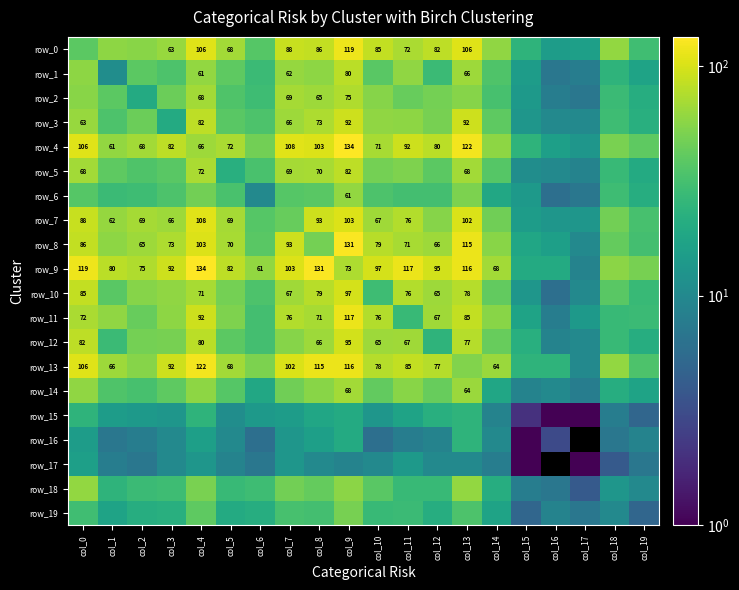

Reading left to right, list all the values displayed in this chart.

row_0: 39	58	56	63	106	68	37	88	86	119	85	72	82	106	59	24	15	16	60	30
row_1: 58	11	39	34	61	40	28	62	58	80	38	59	28	66	35	15	7	8	24	17
row_2: 56	39	20	45	68	35	29	69	65	75	55	43	48	55	32	14	8	7	28	21
row_3: 63	34	45	20	82	38	34	66	73	92	59	58	49	92	40	13	10	10	29	22
row_4: 106	61	68	82	66	72	47	108	103	134	71	92	80	122	58	24	16	13	50	40
row_5: 68	40	35	38	72	22	33	69	70	82	48	52	39	68	37	11	10	9	27	20
row_6: 37	28	29	34	47	33	10	37	38	61	34	31	31	51	19	14	6	7	29	21
row_7: 88	62	69	66	108	69	37	43	93	103	67	76	55	102	46	15	13	13	47	32
row_8: 86	58	65	73	103	70	38	93	48	131	79	71	66	115	56	18	16	10	42	31
row_9: 119	80	75	92	134	82	61	103	131	73	97	117	95	116	68	20	20	9	57	49
row_10: 85	38	55	59	71	48	34	67	79	97	29	76	65	78	41	13	6	10	38	27
row_11: 72	59	43	58	92	52	31	76	71	117	76	27	67	85	56	17	8	14	27	28
row_12: 82	28	48	49	80	39	31	55	66	95	65	67	24	77	43	22	9	10	27	21
row_13: 106	66	55	92	122	68	51	102	115	116	78	85	77	53	64	24	24	10	60	34
row_14: 59	35	32	40	58	37	19	46	56	68	41	56	43	64	18	9	10	8	21	17
row_15: 24	15	14	13	24	11	14	15	18	20	13	17	22	24	9	2	1	1	8	5
row_16: 15	7	8	10	16	10	6	13	16	20	6	8	9	24	10	1	3	0	7	9
row_17: 16	8	7	10	13	9	7	13	10	9	10	14	10	10	8	1	0	1	4	7
row_18: 60	24	28	29	50	27	29	47	42	57	38	27	27	60	21	8	7	4	13	10
row_19: 30	17	21	22	40	20	21	32	31	49	27	28	21	34	17	5	9	7	10	5